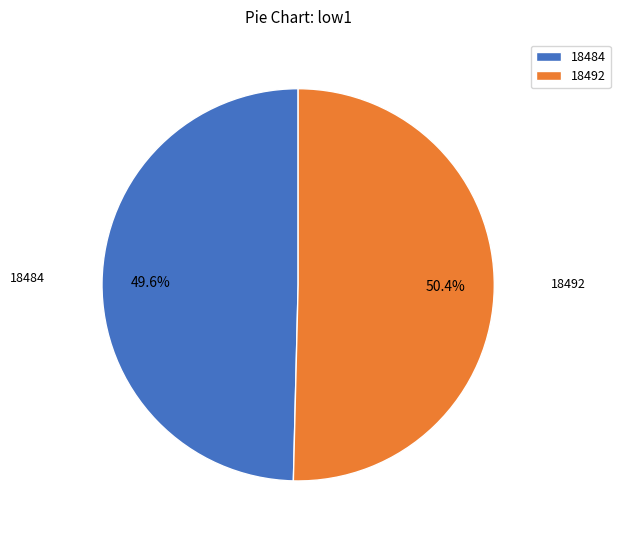

To the nearest percent, what percentage of the pie is 18492?

50%